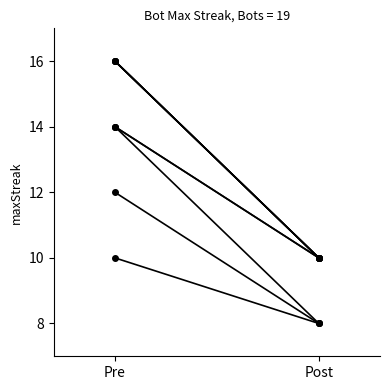

What is the maximum value shown in the chart?

16